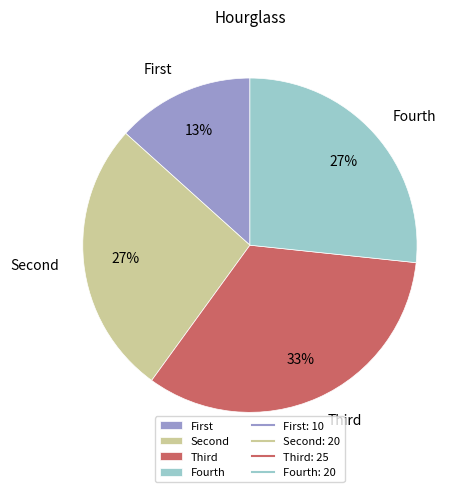

Which category has the smallest portion of the pie?

First